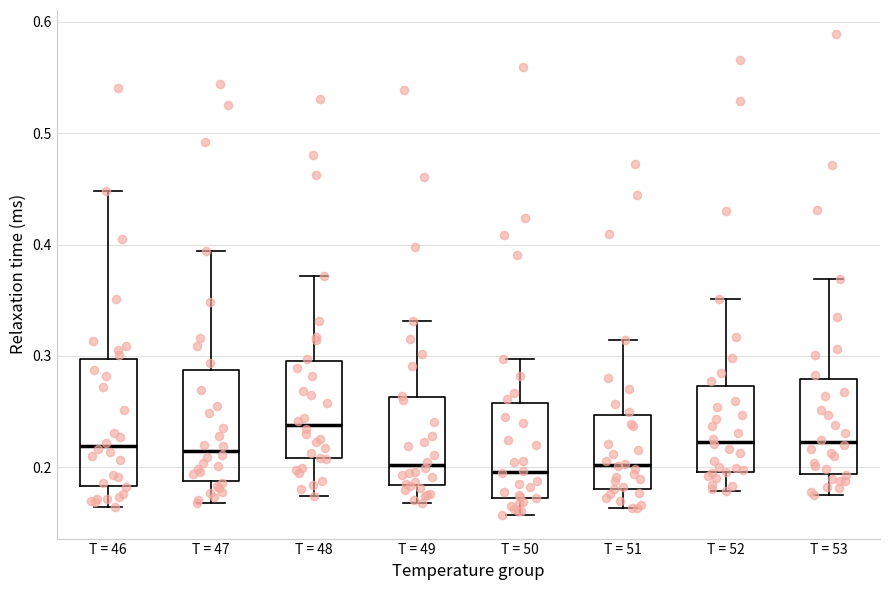

Reading left to right, transcribe this box plot: for each box, give where its median line is, the range the box spans, and where its two whiskers end, as read against the y-axis. The values are not printed on the chart, so give them approximately, as read against the axis.

T = 46: median 0.22, box 0.18 to 0.30, whiskers 0.16 to 0.45
T = 47: median 0.21, box 0.19 to 0.29, whiskers 0.17 to 0.39
T = 48: median 0.24, box 0.21 to 0.30, whiskers 0.17 to 0.37
T = 49: median 0.20, box 0.18 to 0.26, whiskers 0.17 to 0.33
T = 50: median 0.20, box 0.17 to 0.26, whiskers 0.16 to 0.30
T = 51: median 0.20, box 0.18 to 0.25, whiskers 0.16 to 0.31
T = 52: median 0.22, box 0.20 to 0.27, whiskers 0.18 to 0.35
T = 53: median 0.22, box 0.19 to 0.28, whiskers 0.18 to 0.37